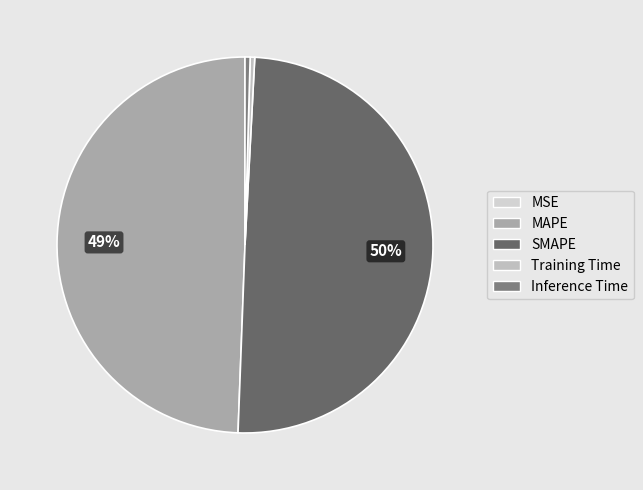

Is SMAPE the majority of the pie?

No